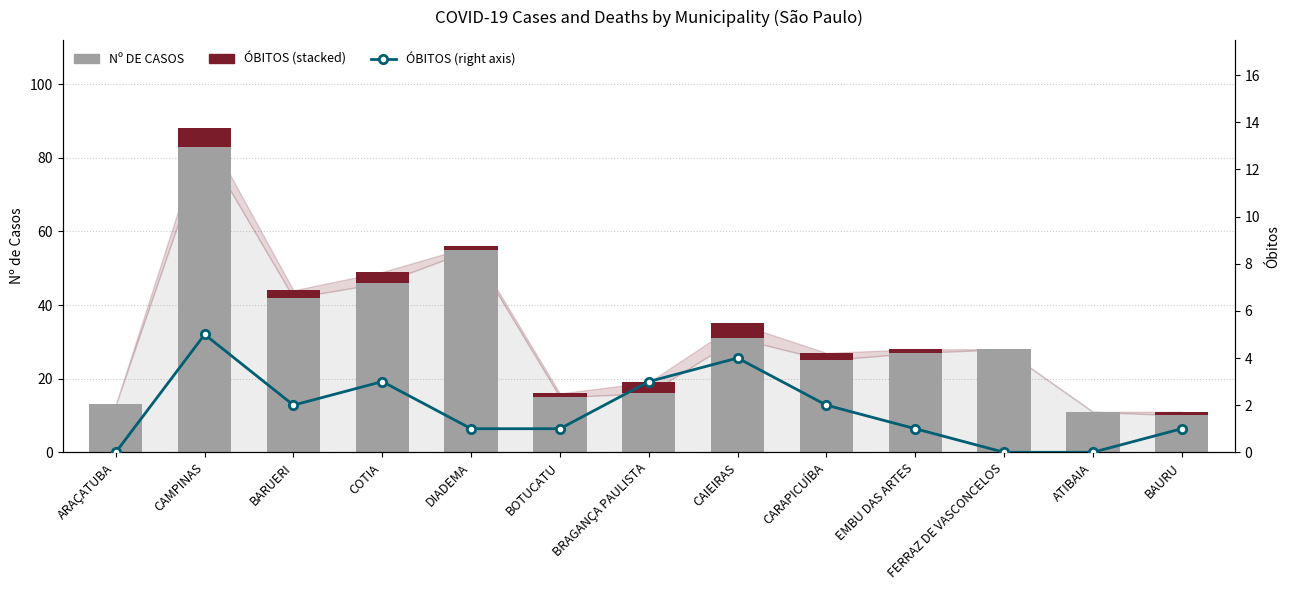

What is the total value across all series at FERRAZ DE VASCONCELOS?

28